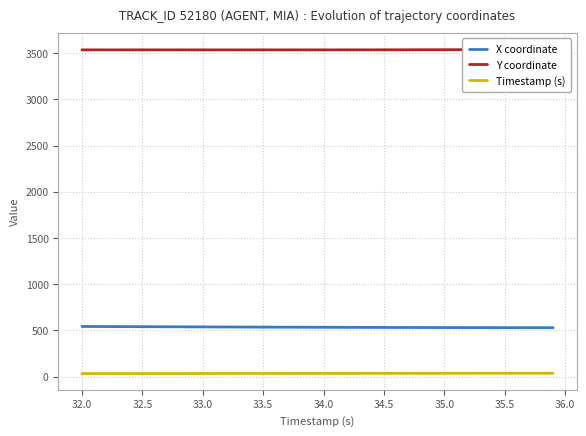

What is the lowest value of the X coordinate series?

528.7